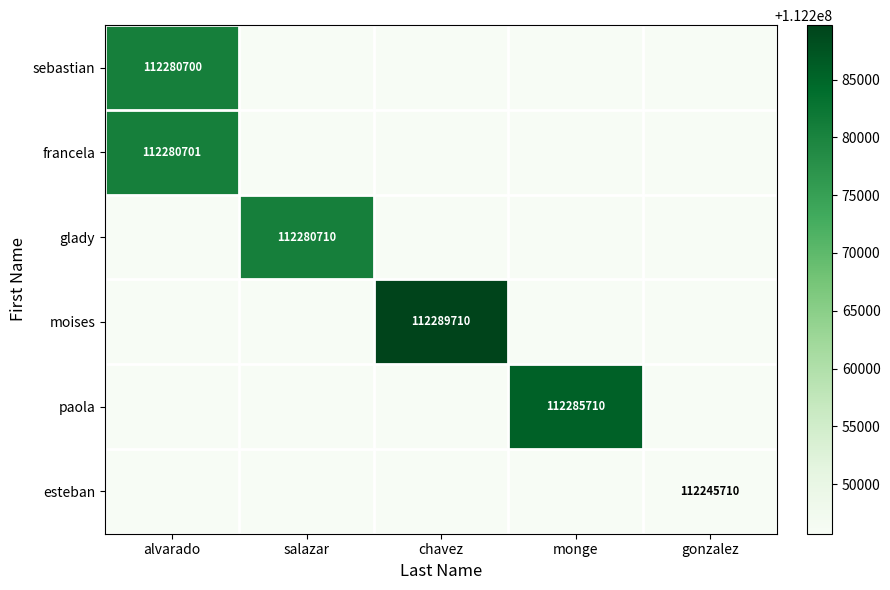

True or false: moises has a value of 112289710 at chavez.

True